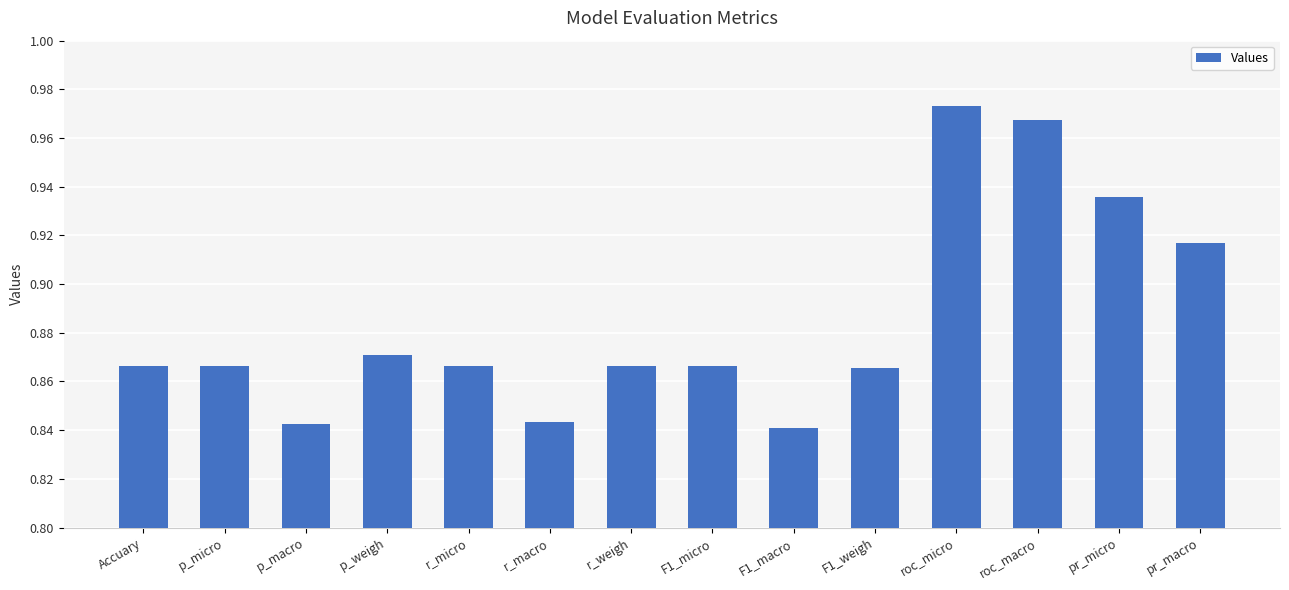

True or false: the data shows 1.4 at F1_micro.

False